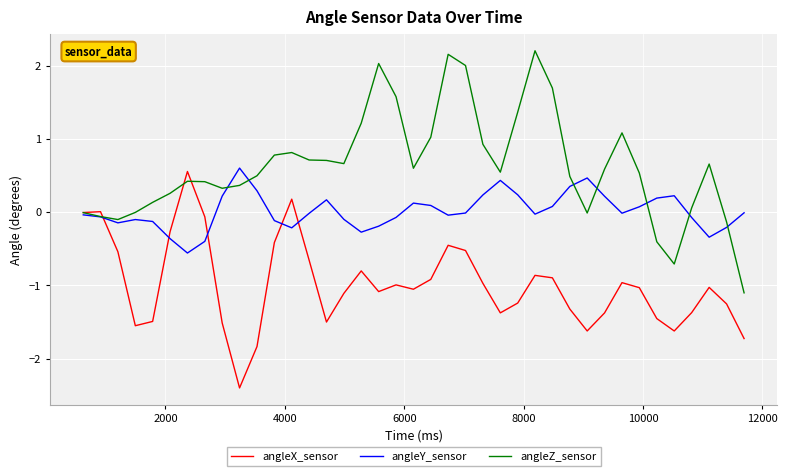

True or false: angleZ_sensor has more than 1 interior local peaks.

True